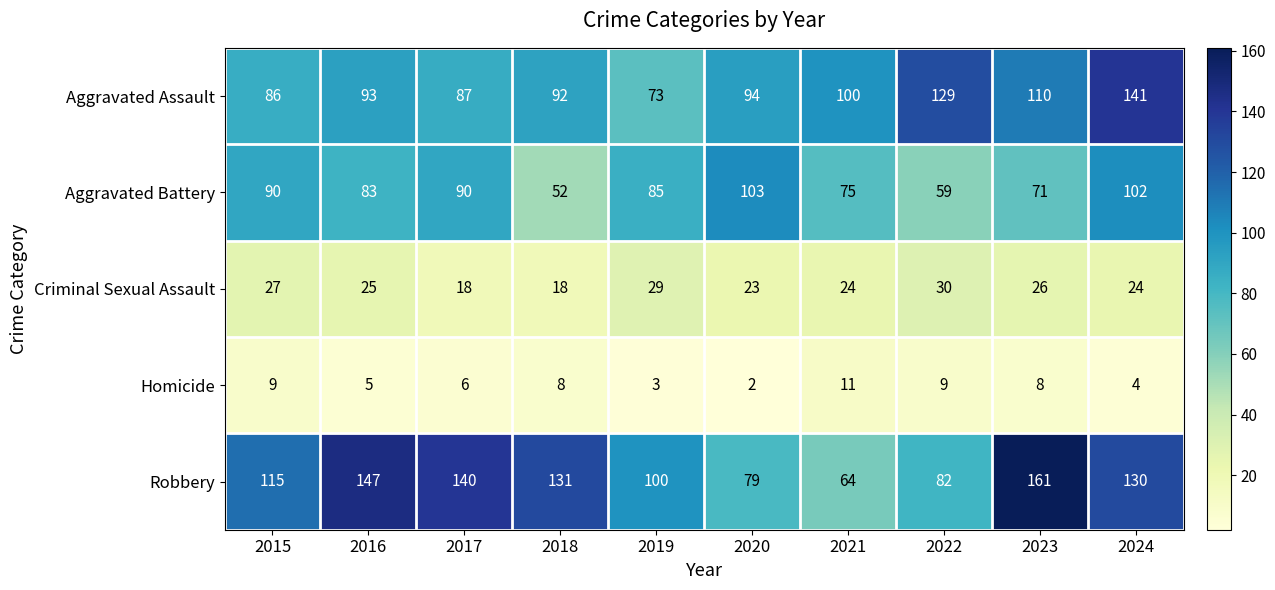

At 2017, list the series in order from smallest to largest.

Homicide, Criminal Sexual Assault, Aggravated Assault, Aggravated Battery, Robbery